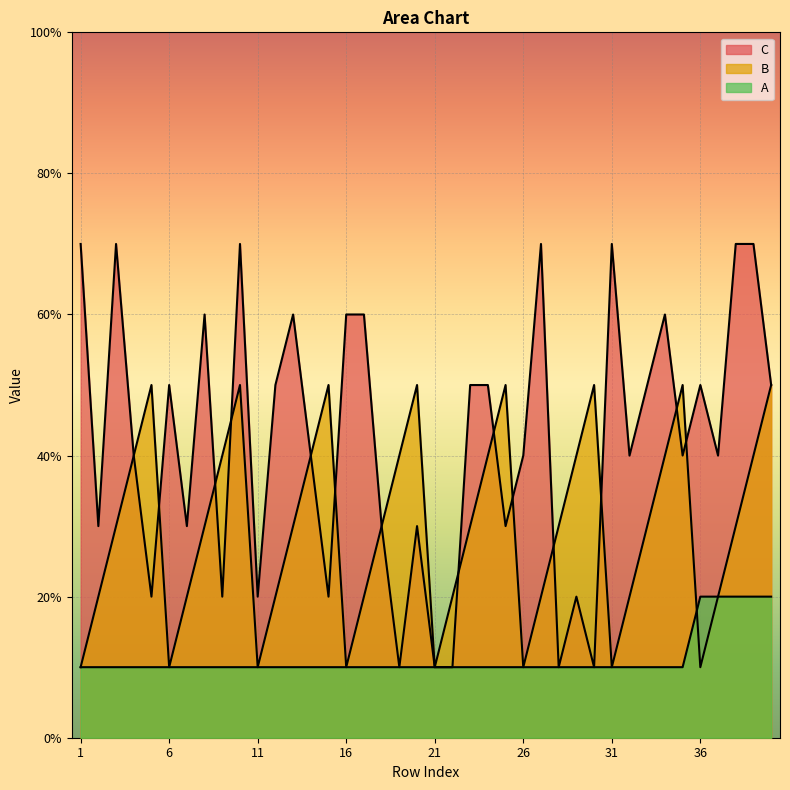

How many intersections are there between A and B?

1